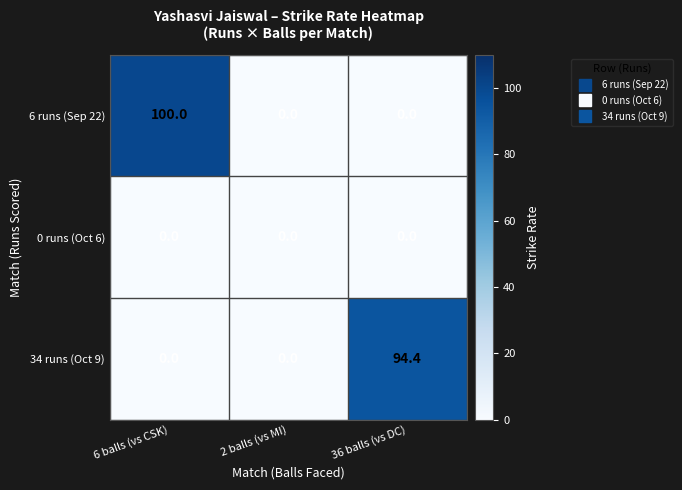

At which category is the sum across all series the highest?

6 balls (vs CSK)